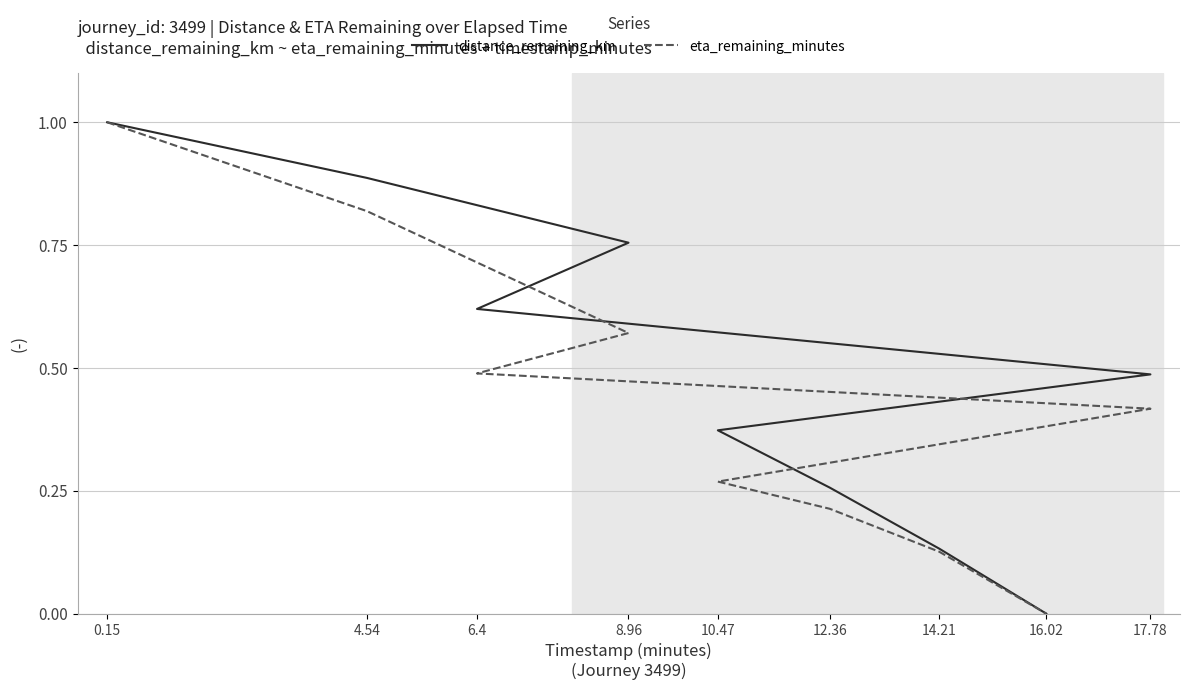

What is the sum of all eta_remaining_minutes values?

3.9